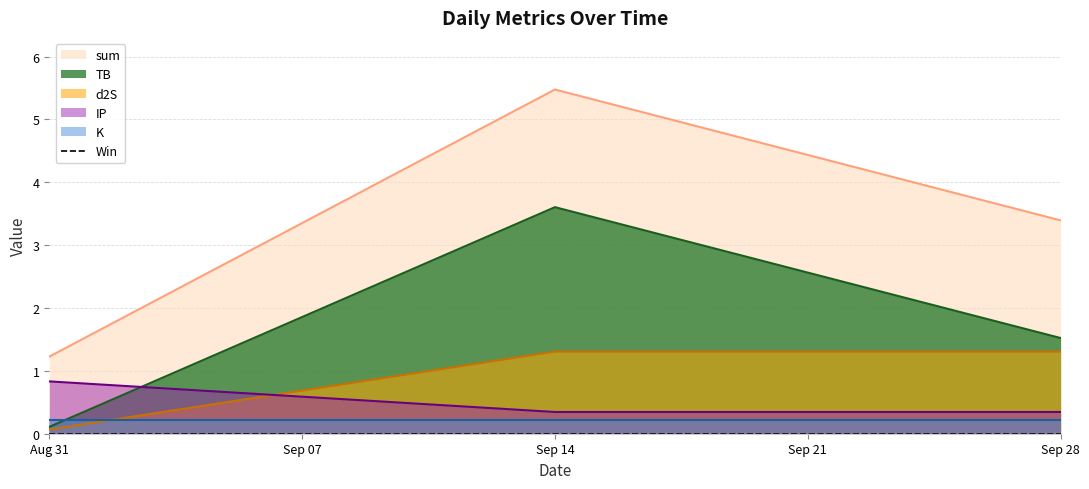

Is the value of TB at Sep 28 greater than the value of d2S at Aug 31?

Yes